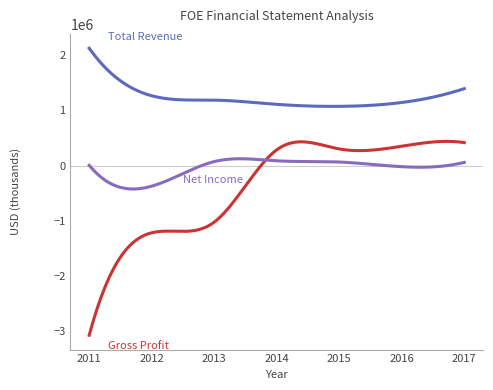

What is the smallest value displayed?

-3082500.0